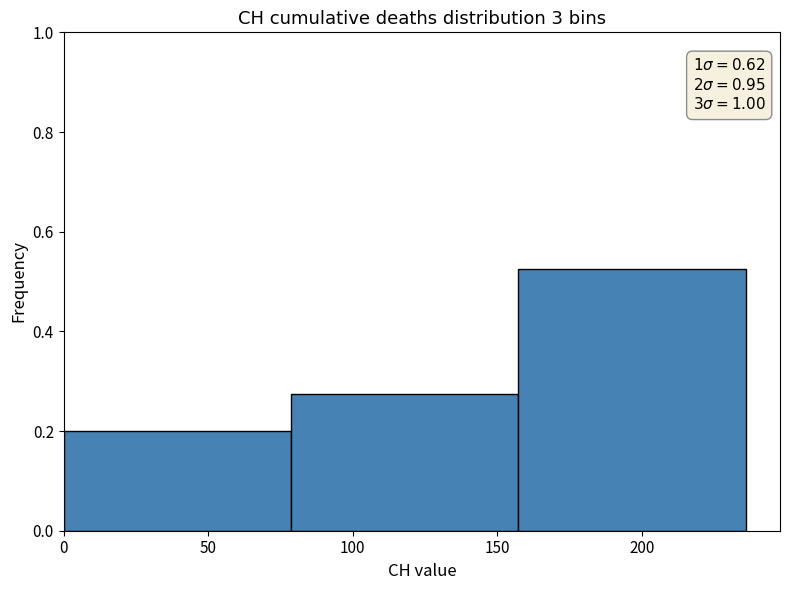

Over which range of the x-axis is the bar tallest?

155 to 235